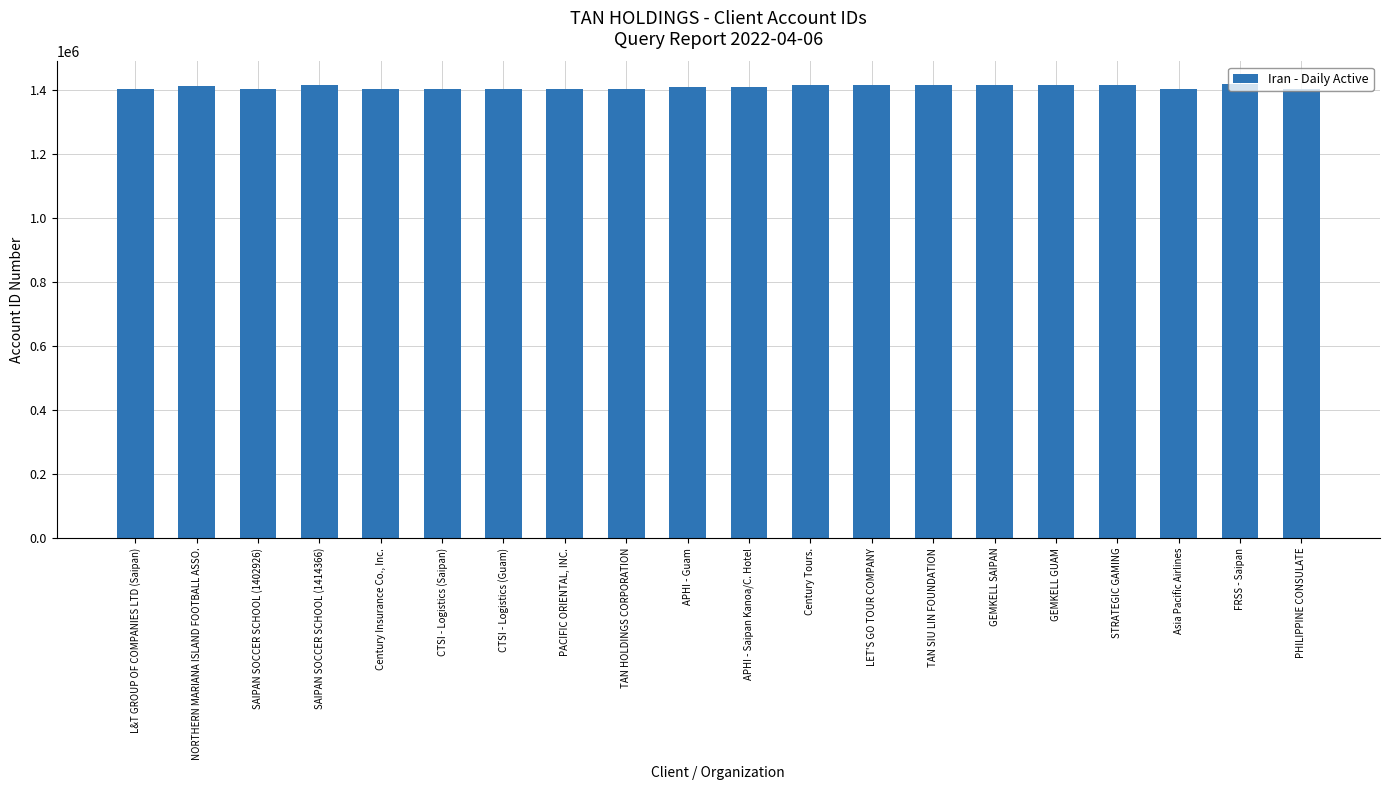

The chart shows a value of 514054 at Asia Pacific Airlines. True or false?

False